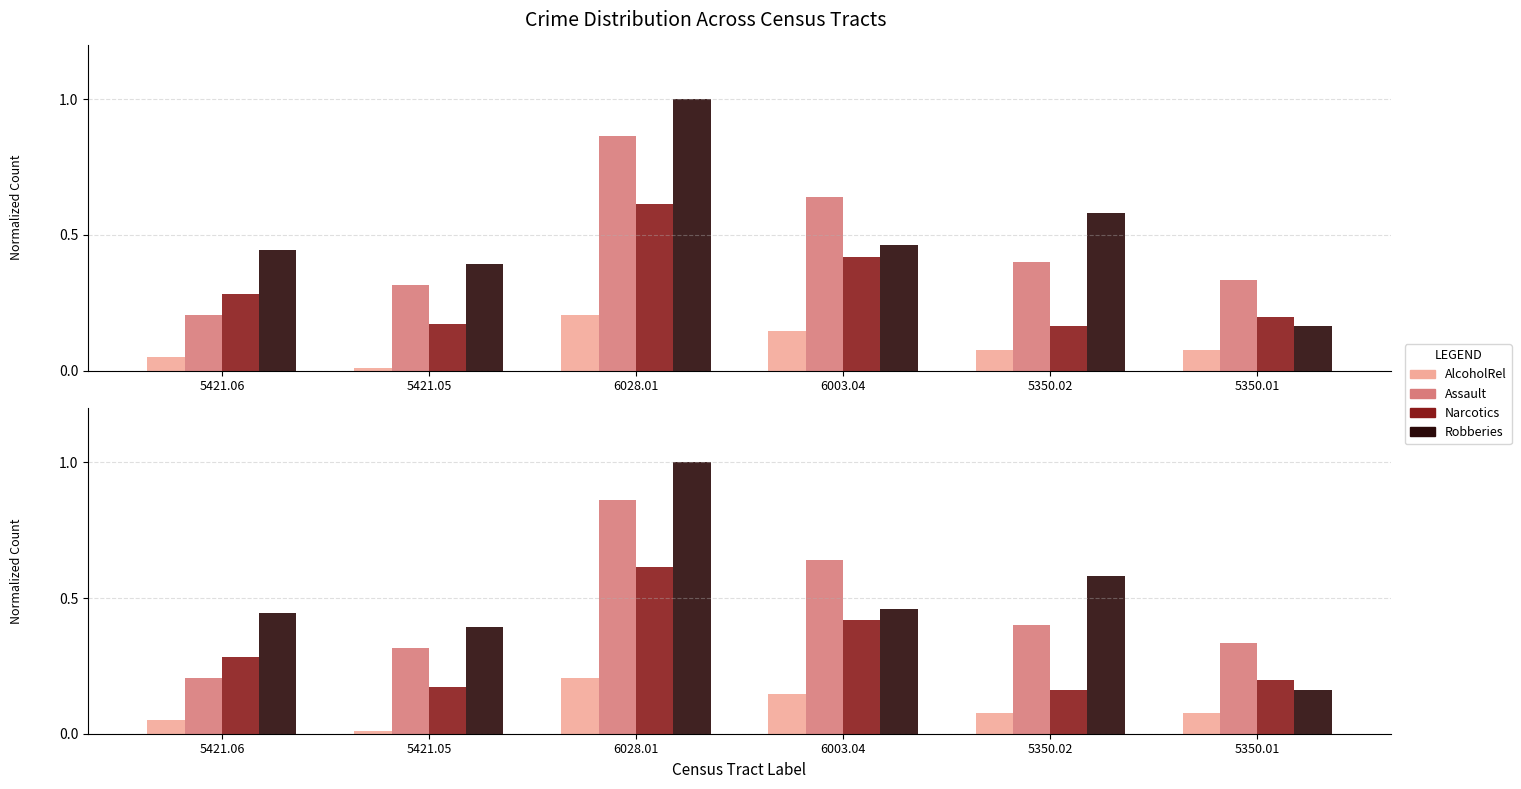

The Assault series shows 0.1 at 5350.02. True or false?

False